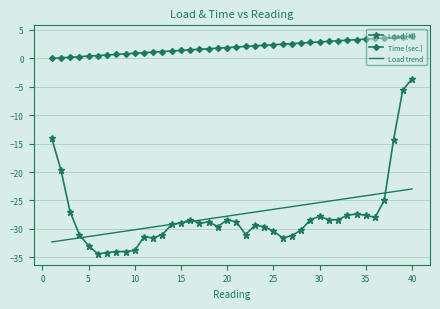

Rank the series by their maximum value, from highest to lowest.

Time [sec.], Load [N], Load trend